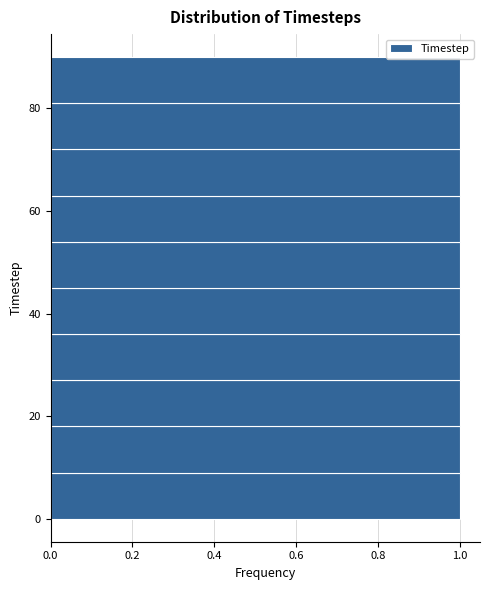

Reading bottom to top, list every bar in this chart as the range it spans on the y-axis followed by its length. Neither the bar edges nor the lengths are printed on the chart, so give them approximately, as read against the axes.

0 to 9: 1
9 to 18: 1
18 to 27: 1
27 to 36: 1
36 to 45: 1
45 to 54: 1
54 to 63: 1
63 to 72: 1
72 to 81: 1
81 to 90: 1